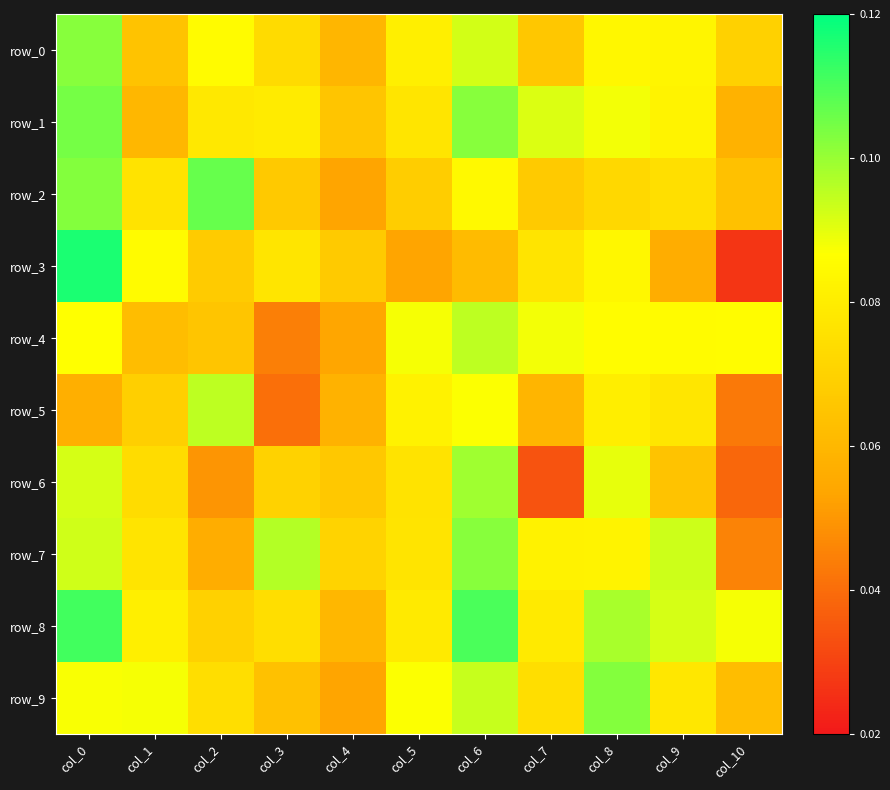

Is the value of row_6 at col_6 greater than the value of row_1 at col_6?

No